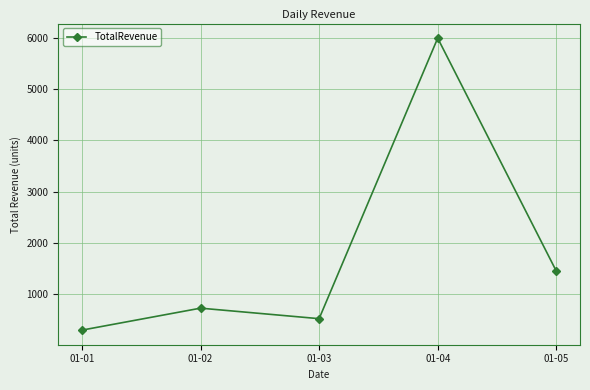

True or false: the data has more than 0 interior local peaks.

True